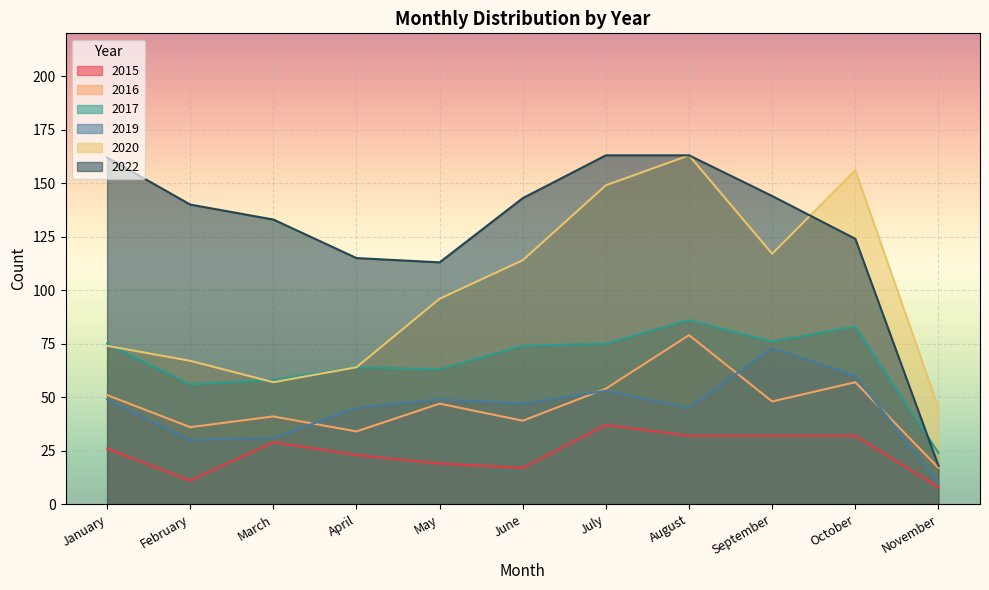

What is the difference between the second highest and minimum values in the 2017 series?

59